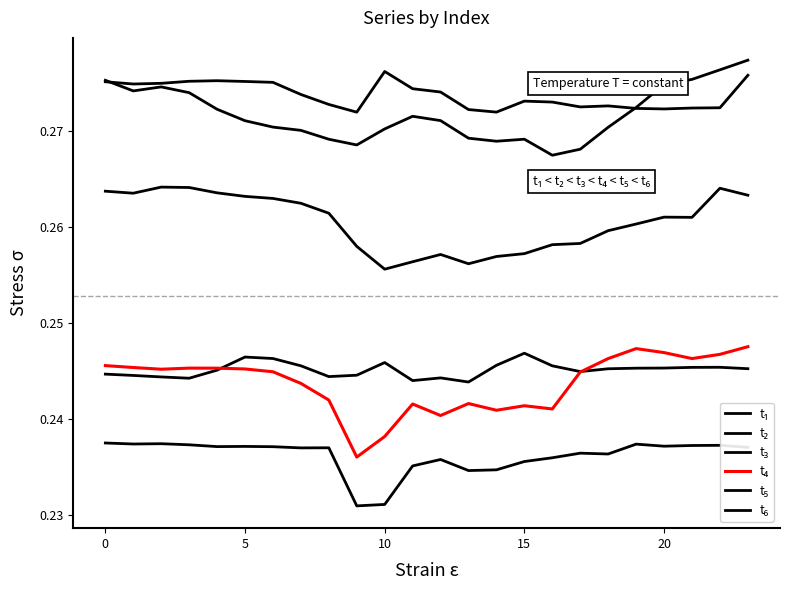

Which category has the lowest value in the t₆ series?

16